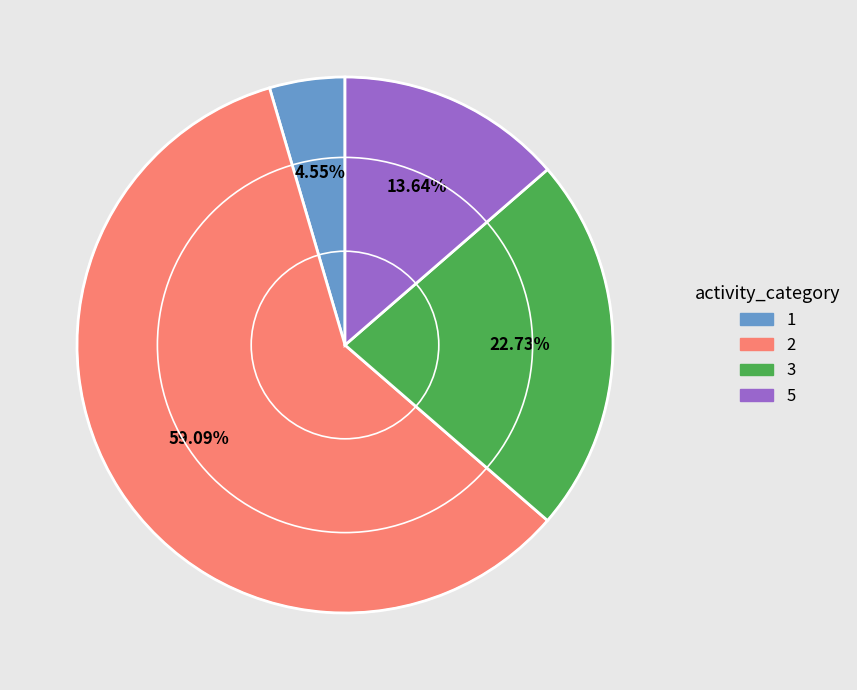

Approximately how many times larger is the value at 5 compared to 3?

0.6